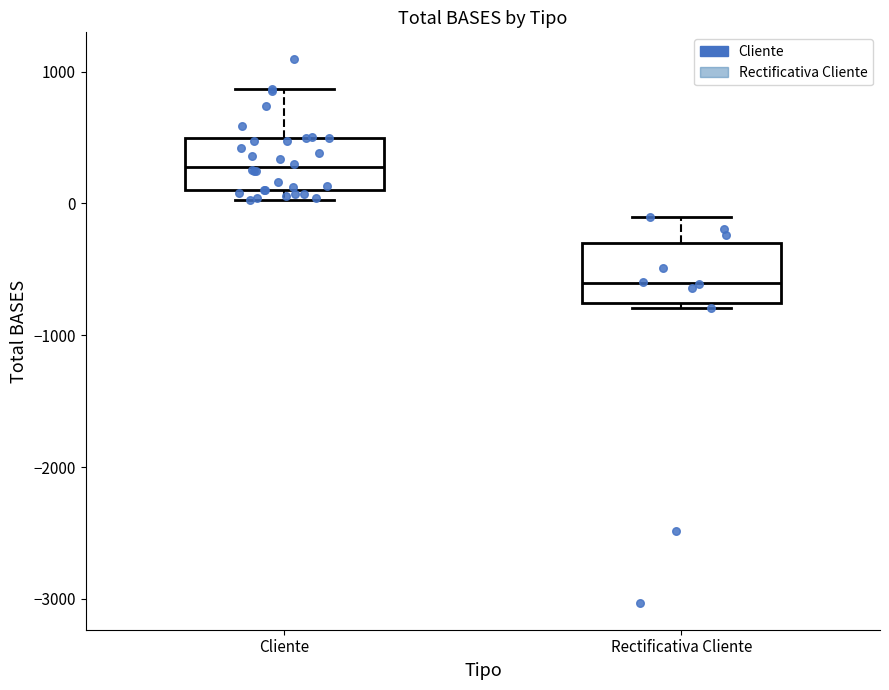

Reading left to right, transcribe this box plot: for each box, give where its median line is, the range the box spans, and where its two whiskers end, as read against the y-axis. The values are not printed on the chart, so give them approximately, as read against the axis.

Cliente: median 300, box 100 to 500, whiskers 0 to 900
Rectificativa Cliente: median -600, box -800 to -300, whiskers -800 (just below the box's lower edge) to -100